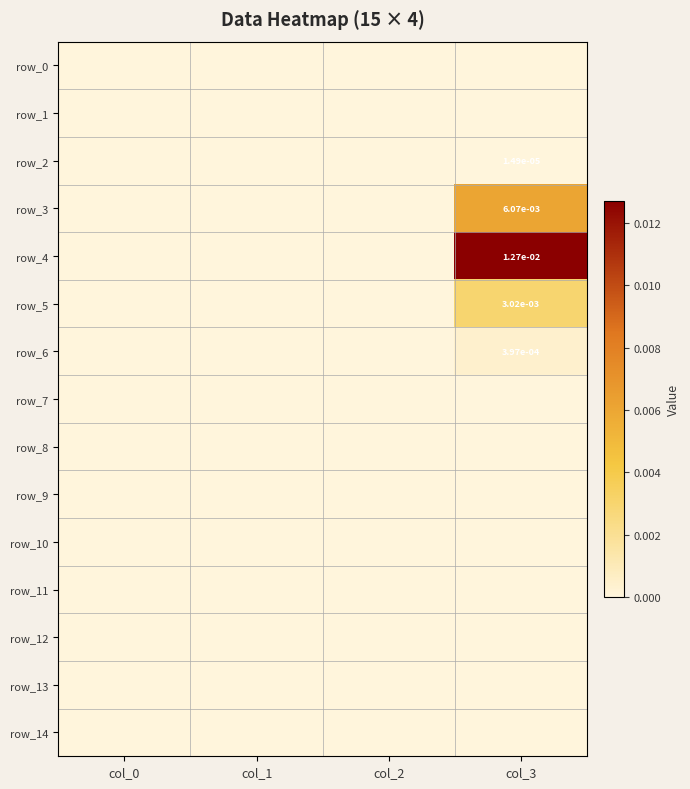

Which series has the largest total across all categories?

row_4